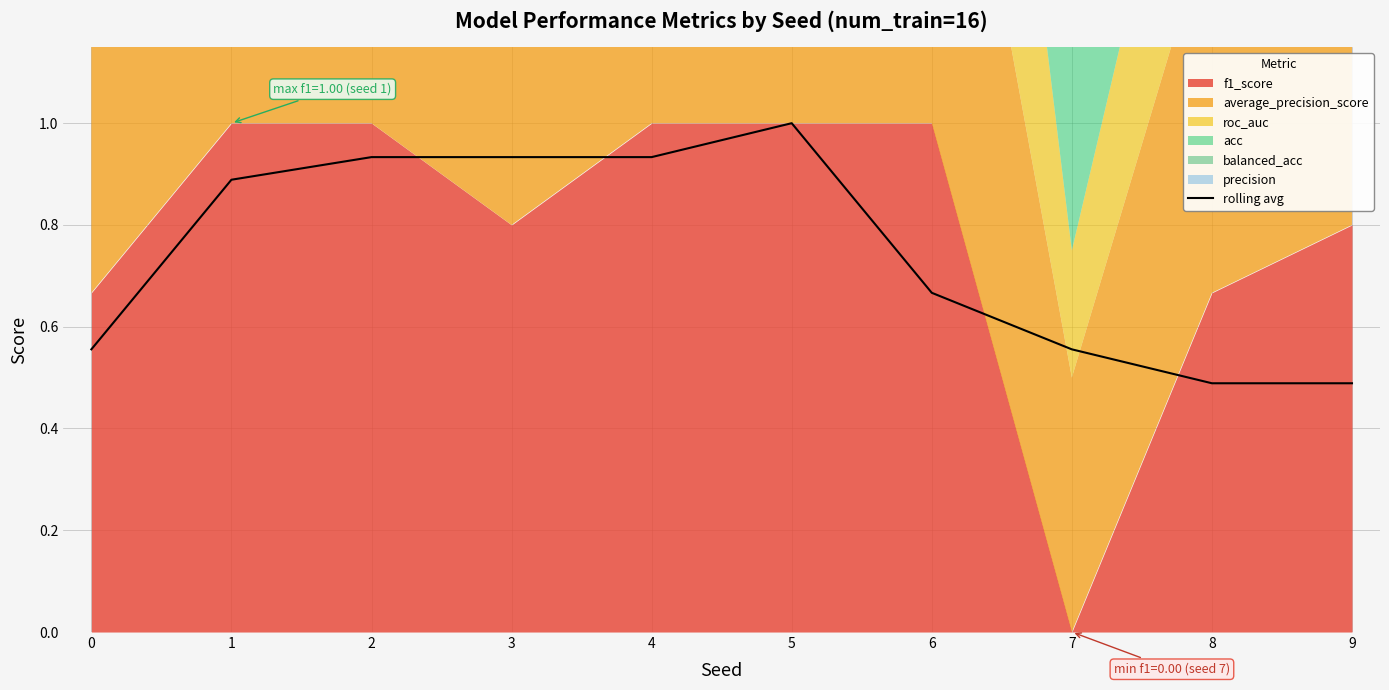

The rolling avg series shows 0.8 at 0. True or false?

False